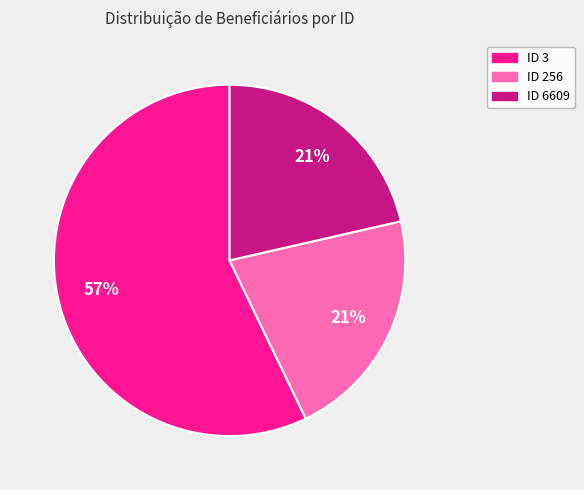

True or false: ID 3 accounts for 57% of the total.

True